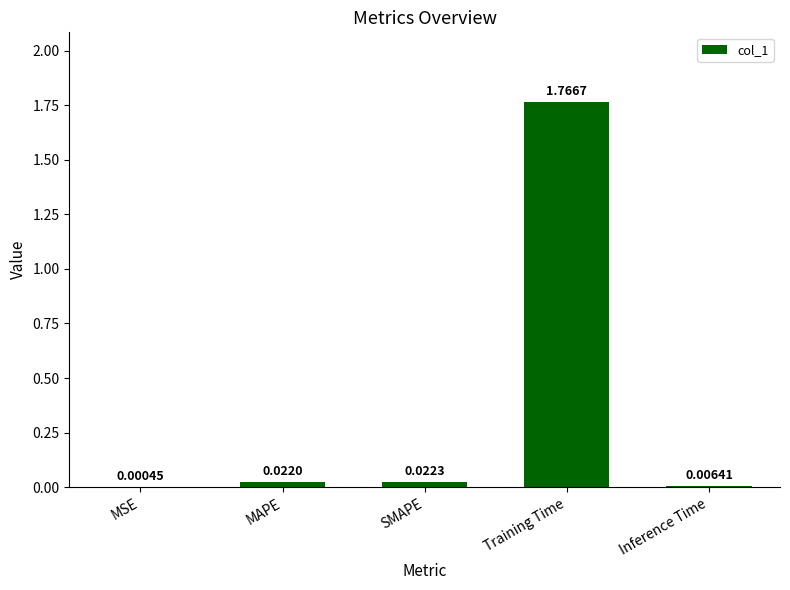

At which category does the chart reach its peak across all series?

Training Time